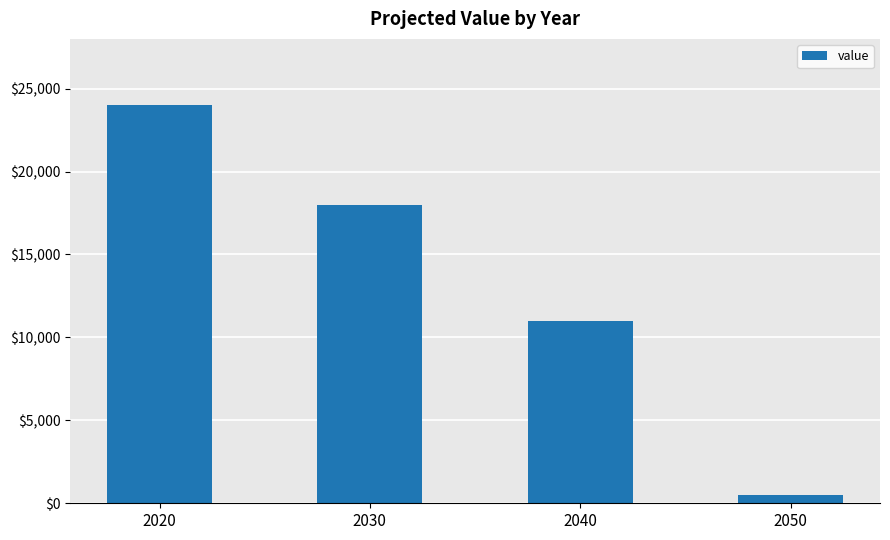

Between 2050 and 2030, which is larger?

2030